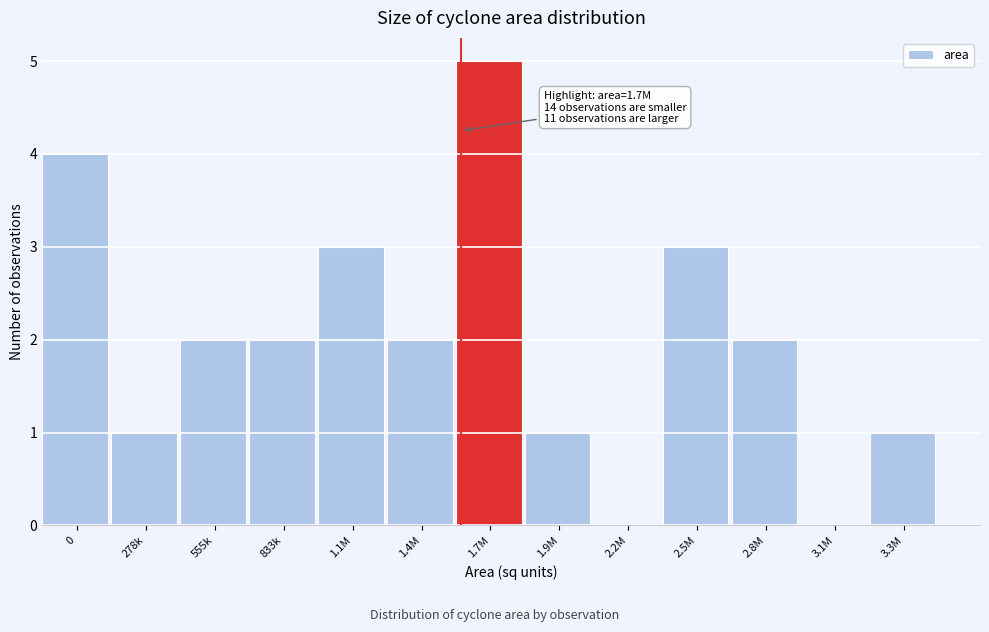

Reading left to right, extract all data points from this chart.

0=4	278k=1	555k=2	833k=2	1.1M=3	1.4M=2	1.7M=5	1.9M=1	2.2M=0	2.5M=3	2.8M=2	3.1M=0	3.3M=1